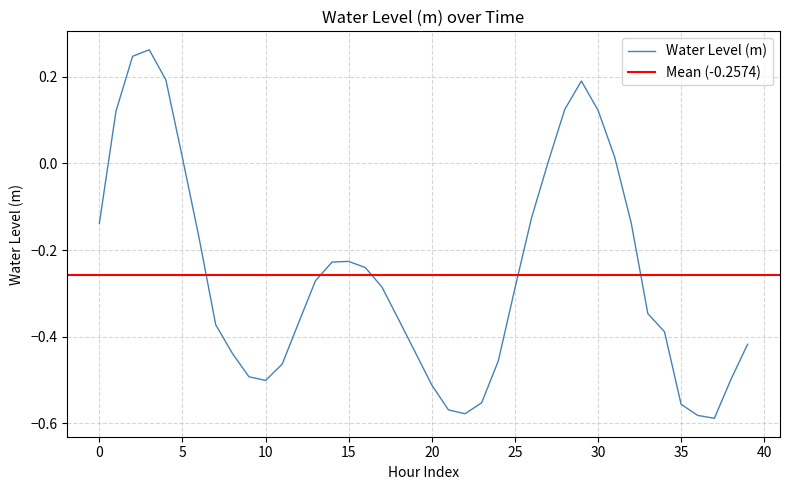

How many lines are shown in the chart?

1